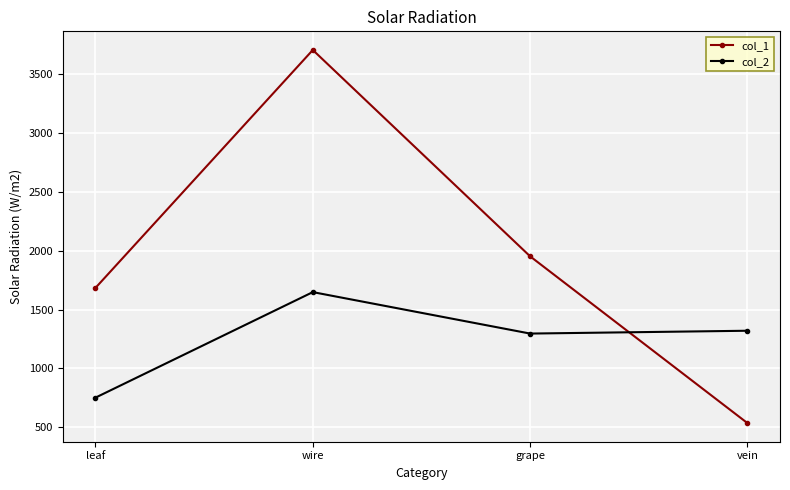

At how many categories does at least one series exceed 2471?

1